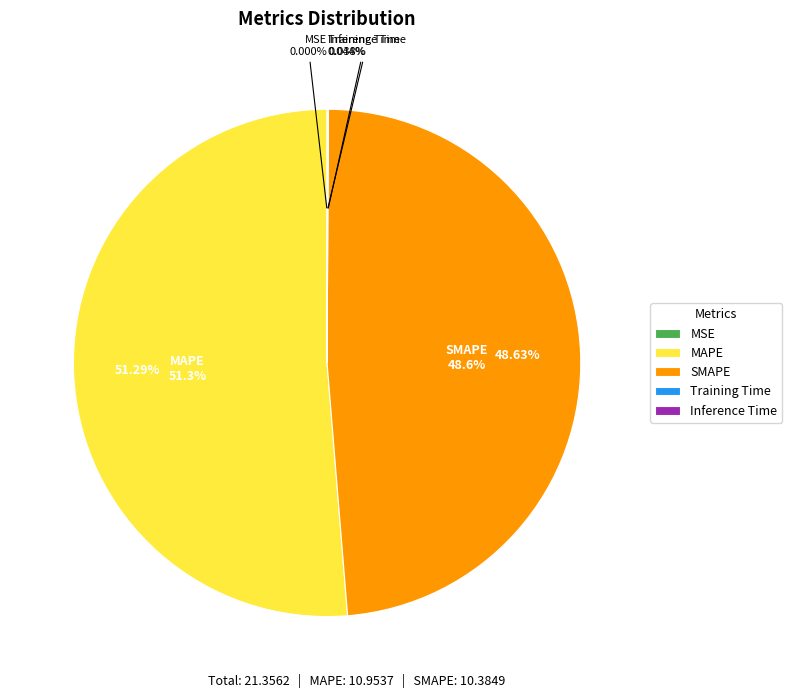

What percentage is NOT represented by Training Time?

100.0%